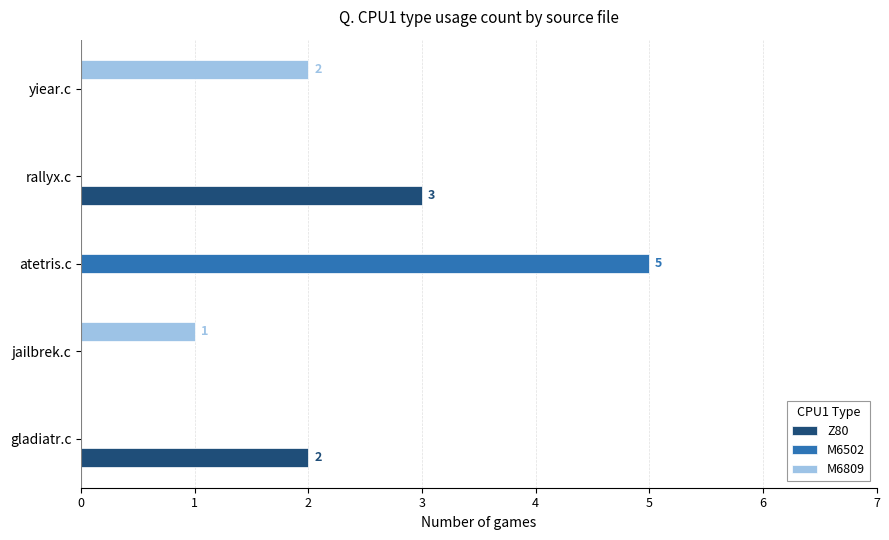

Which series changed the most between rallyx.c and yiear.c?

Z80